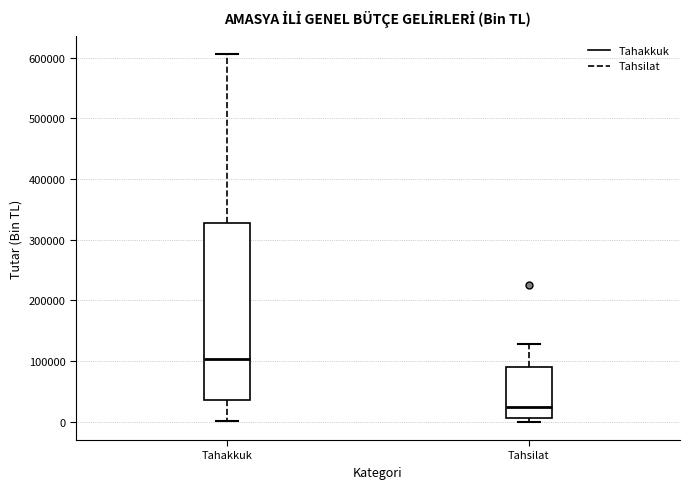

Which box has the lowest median line?

Tahsilat